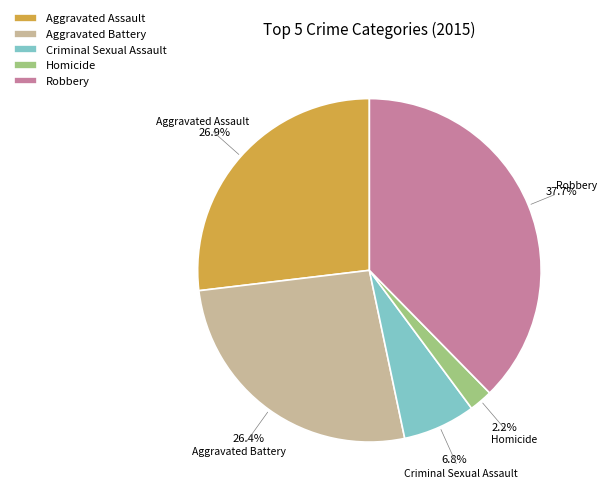

To the nearest percent, what is the difference between the Aggravated Battery and Criminal Sexual Assault slice percentages?

20%